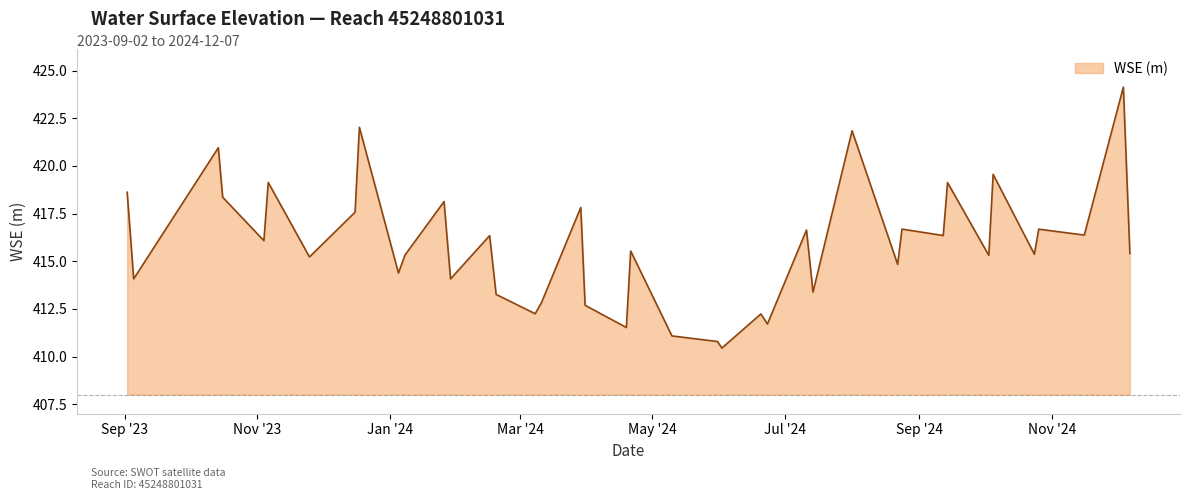

What is the difference between the maximum and minimum values?

13.7